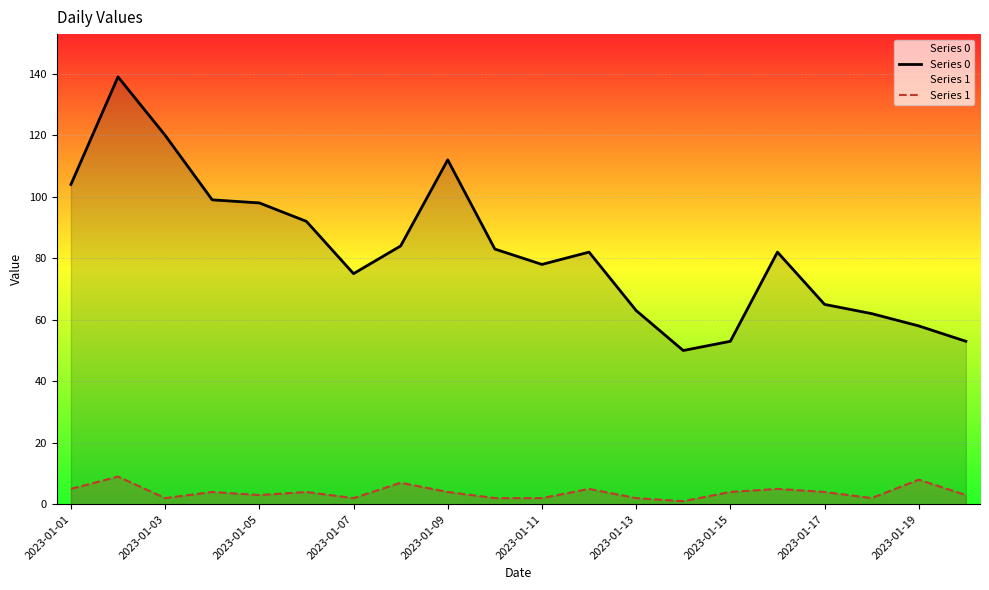

True or false: Series 0 and Series 1 cross at least once.

False